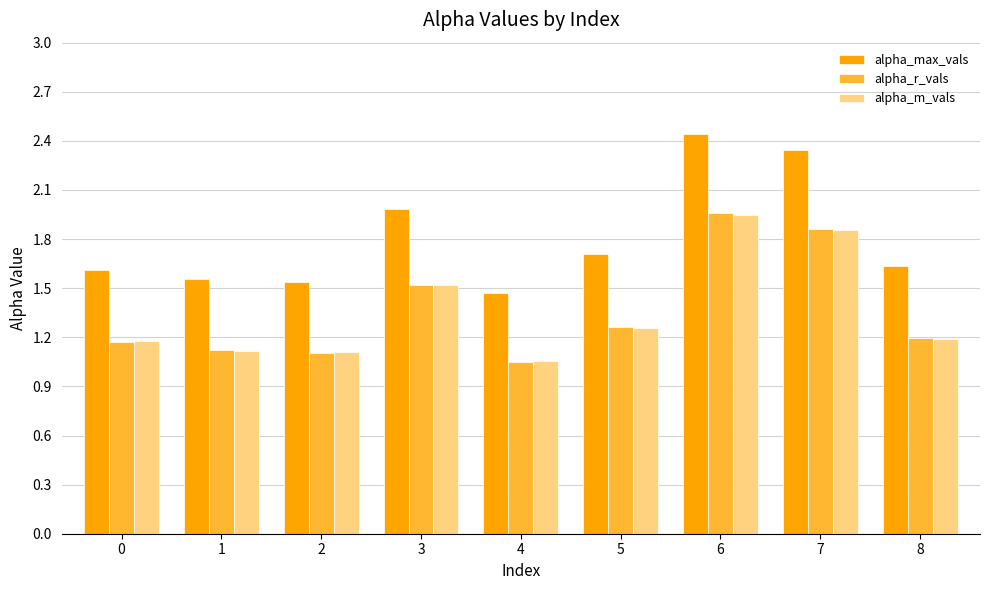

Is it true that alpha_m_vals equals 0.3 at 8?

False